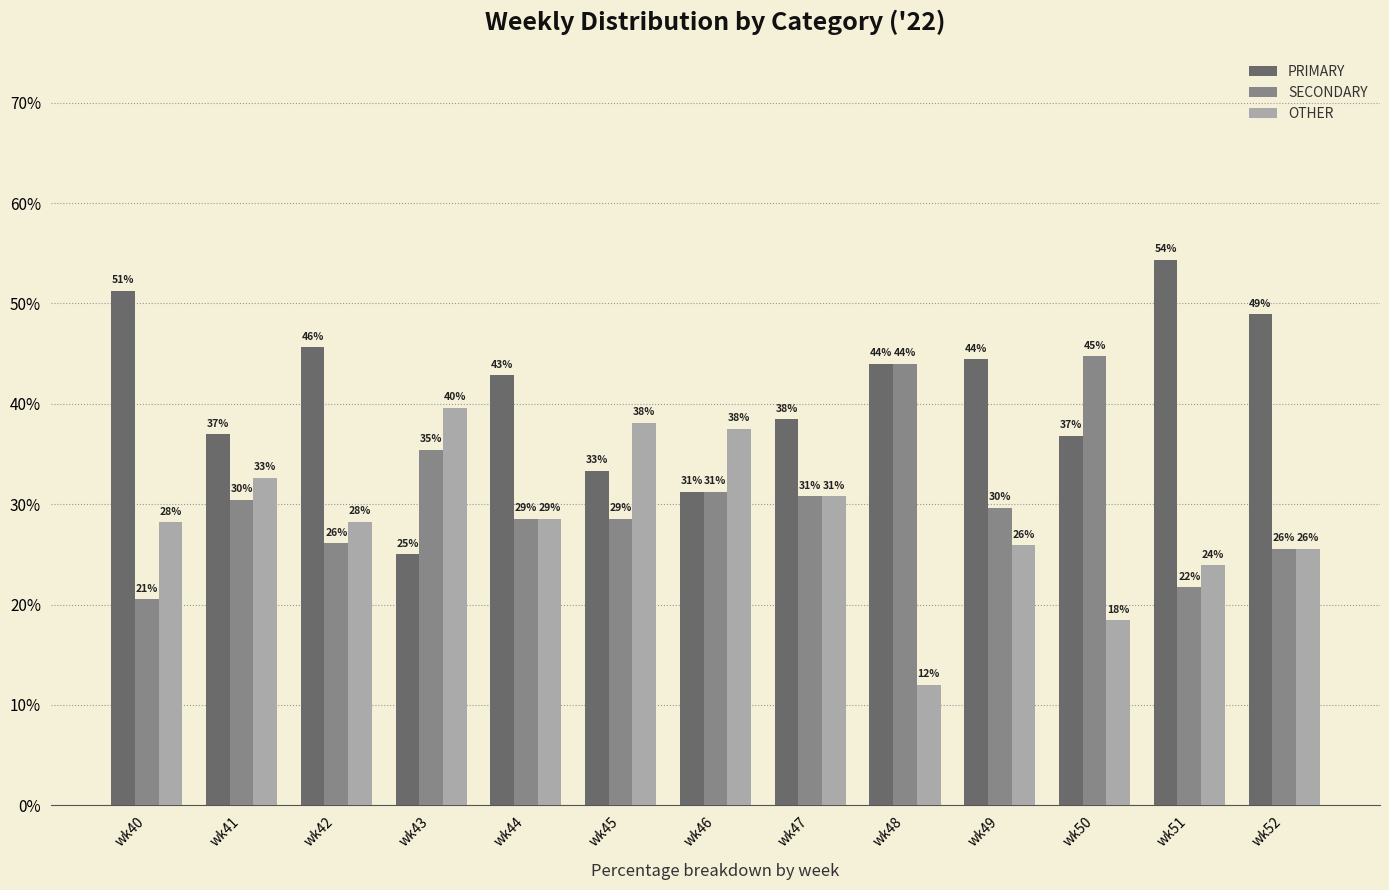

What is the sum of all PRIMARY values?

533.4